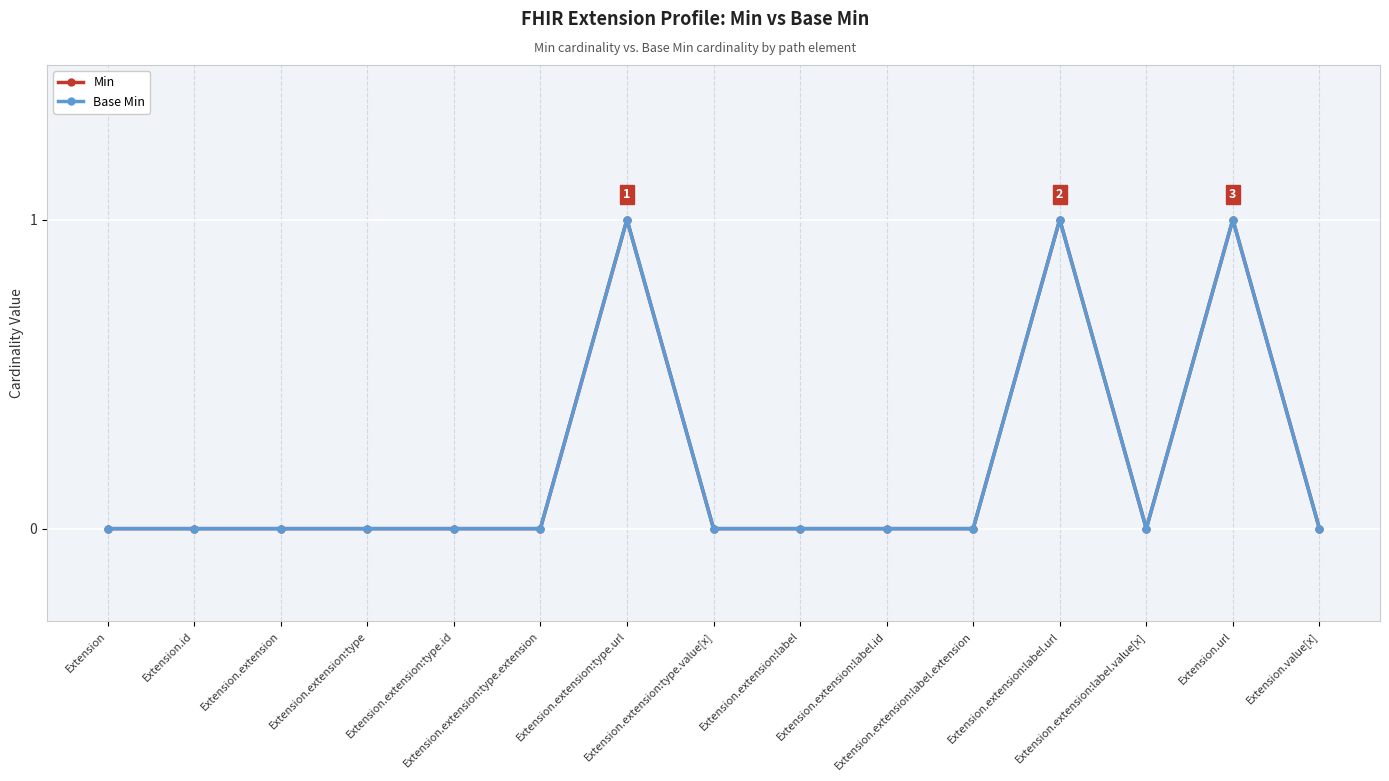

Reading right to left, transcribe all the data shown in this chart.

Min: Extension.value[x]=0	Extension.url=1	Extension.extension:label.value[x]=0	Extension.extension:label.url=1	Extension.extension:label.extension=0	Extension.extension:label.id=0	Extension.extension:label=0	Extension.extension:type.value[x]=0	Extension.extension:type.url=1	Extension.extension:type.extension=0	Extension.extension:type.id=0	Extension.extension:type=0	Extension.extension=0	Extension.id=0	Extension=0
Base Min: Extension.value[x]=0	Extension.url=1	Extension.extension:label.value[x]=0	Extension.extension:label.url=1	Extension.extension:label.extension=0	Extension.extension:label.id=0	Extension.extension:label=0	Extension.extension:type.value[x]=0	Extension.extension:type.url=1	Extension.extension:type.extension=0	Extension.extension:type.id=0	Extension.extension:type=0	Extension.extension=0	Extension.id=0	Extension=0